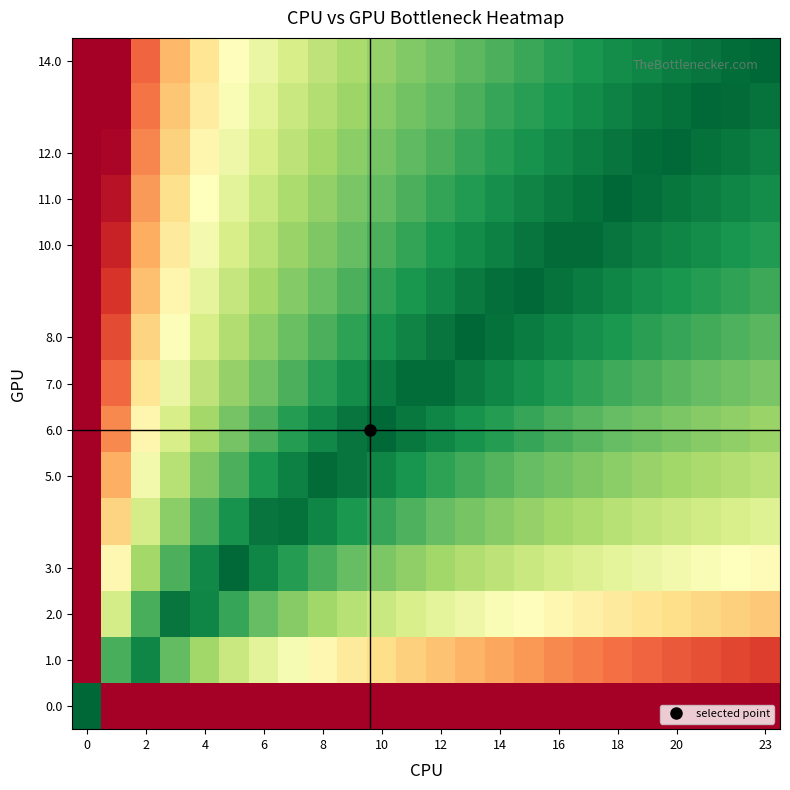

What is the greatest value displayed?

1.0